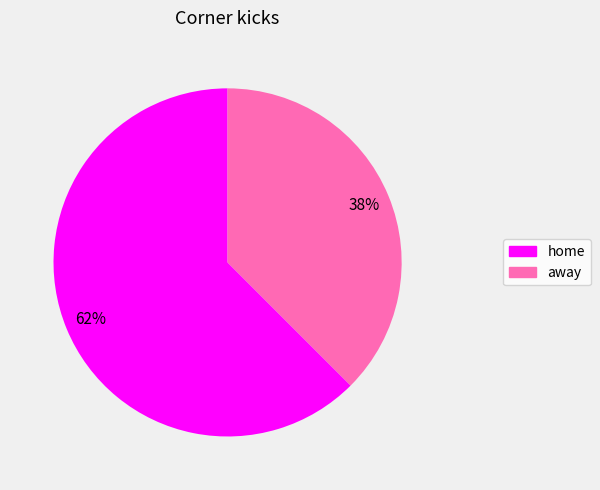

What is the majority slice?

home